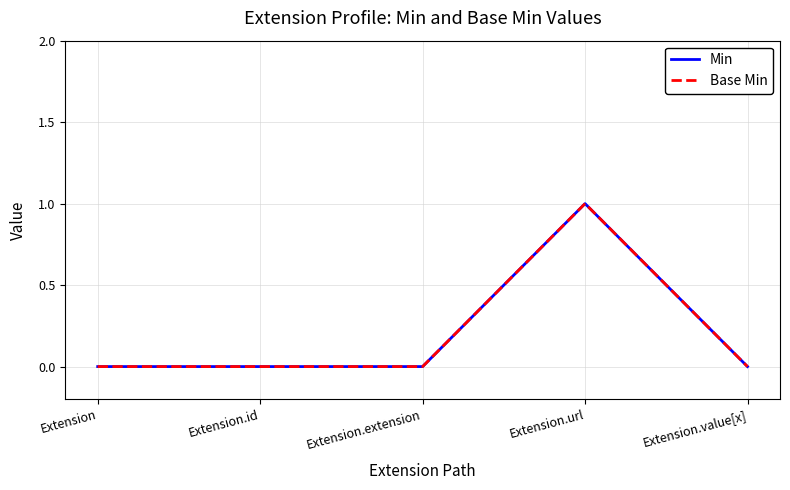

Which category has the lowest value in the Min series?

Extension